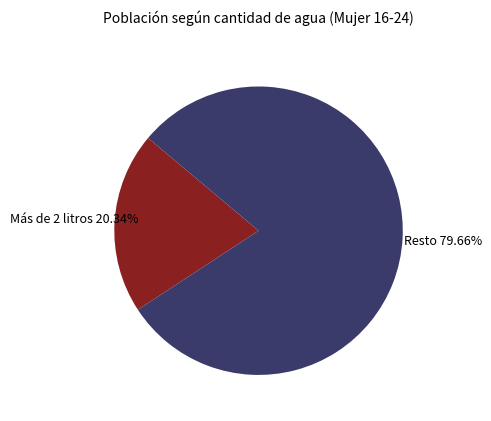

Is there any slice that represents more than half of the pie?

Yes